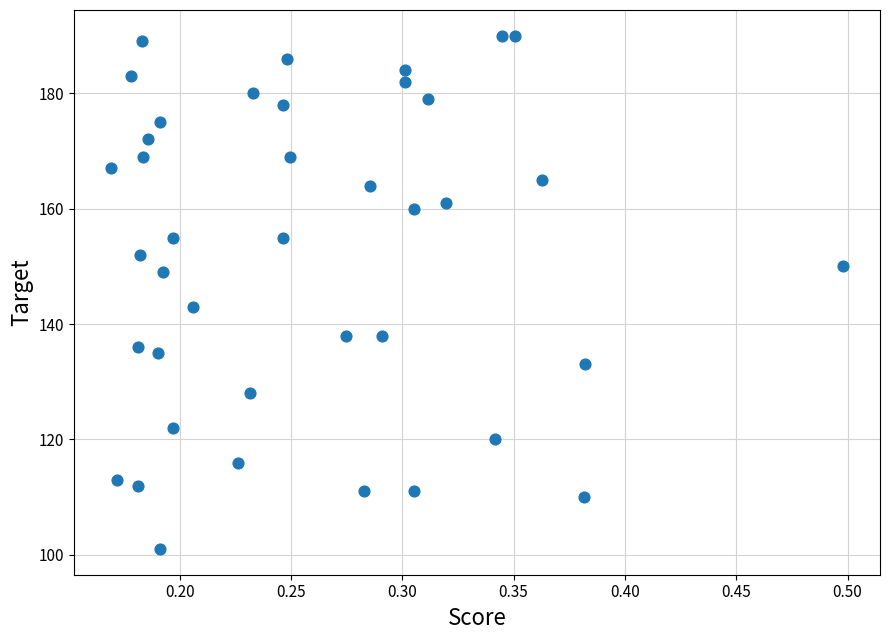

What Y value in the scatter plot is closest to 145?

143